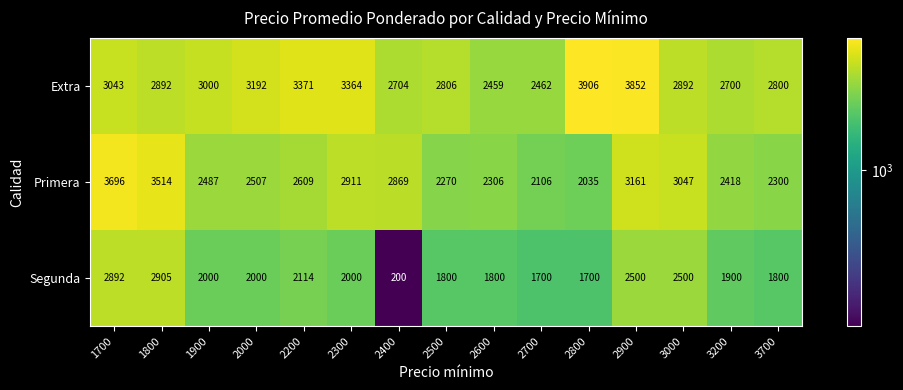

What is the difference between the maximum and minimum values in the Segunda series?

2705